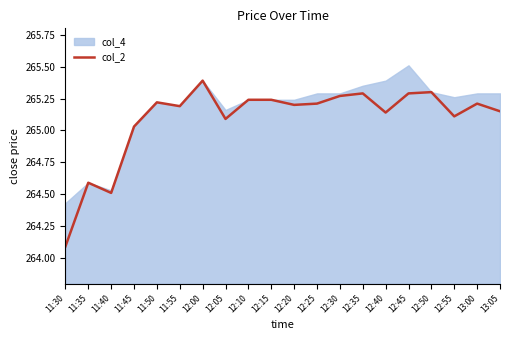

Is it true that the value at 12:10 is 408.1?

False